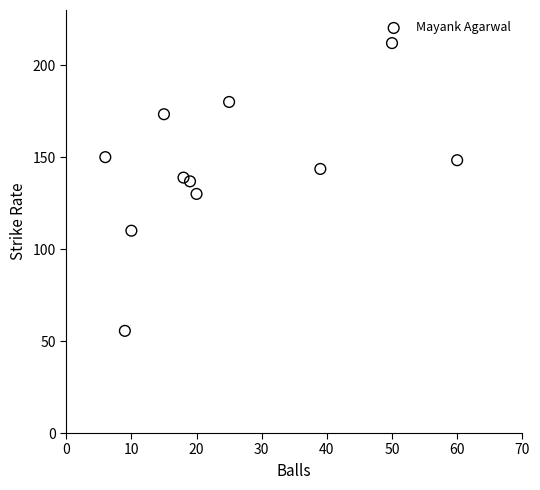

What is the range of X values (max minus min)?

54.0